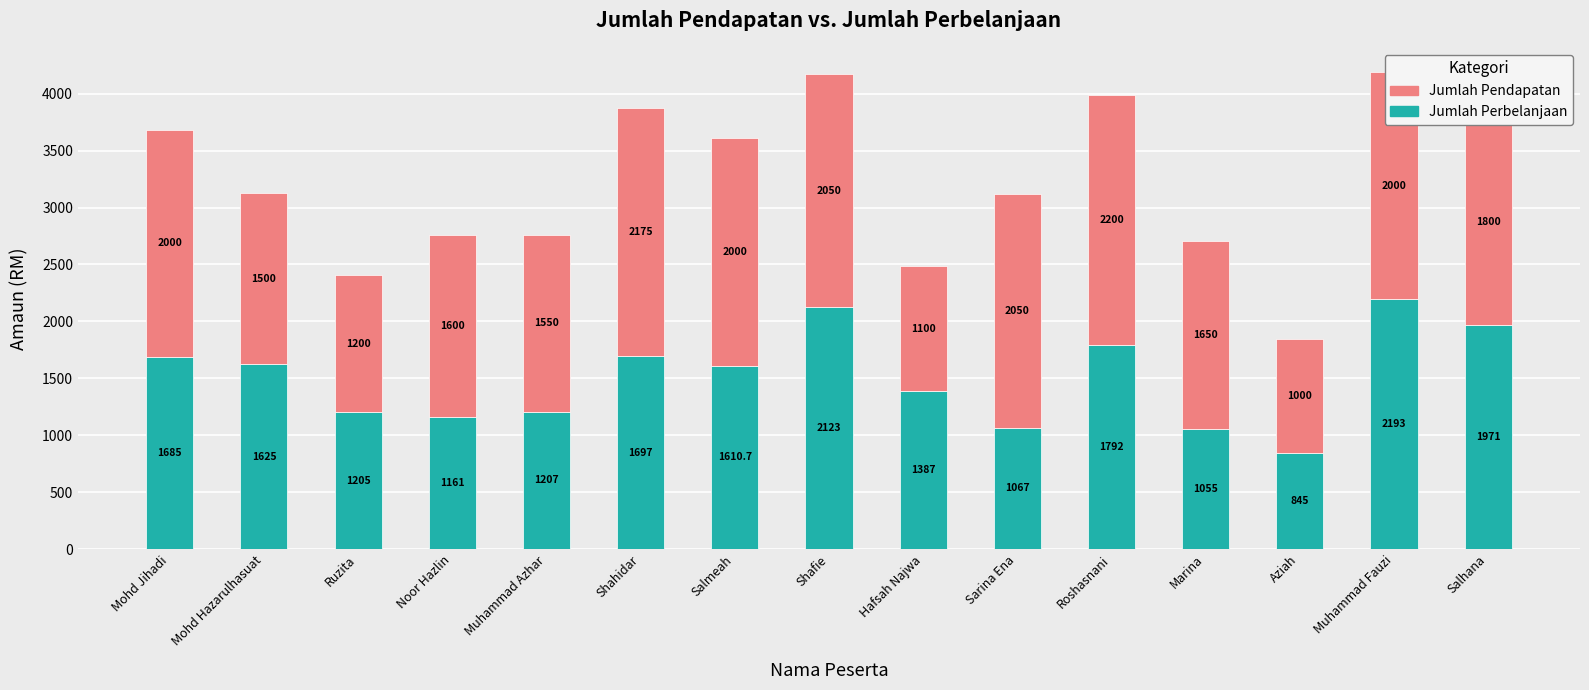

At which category is the sum across all series the highest?

Muhammad Fauzi